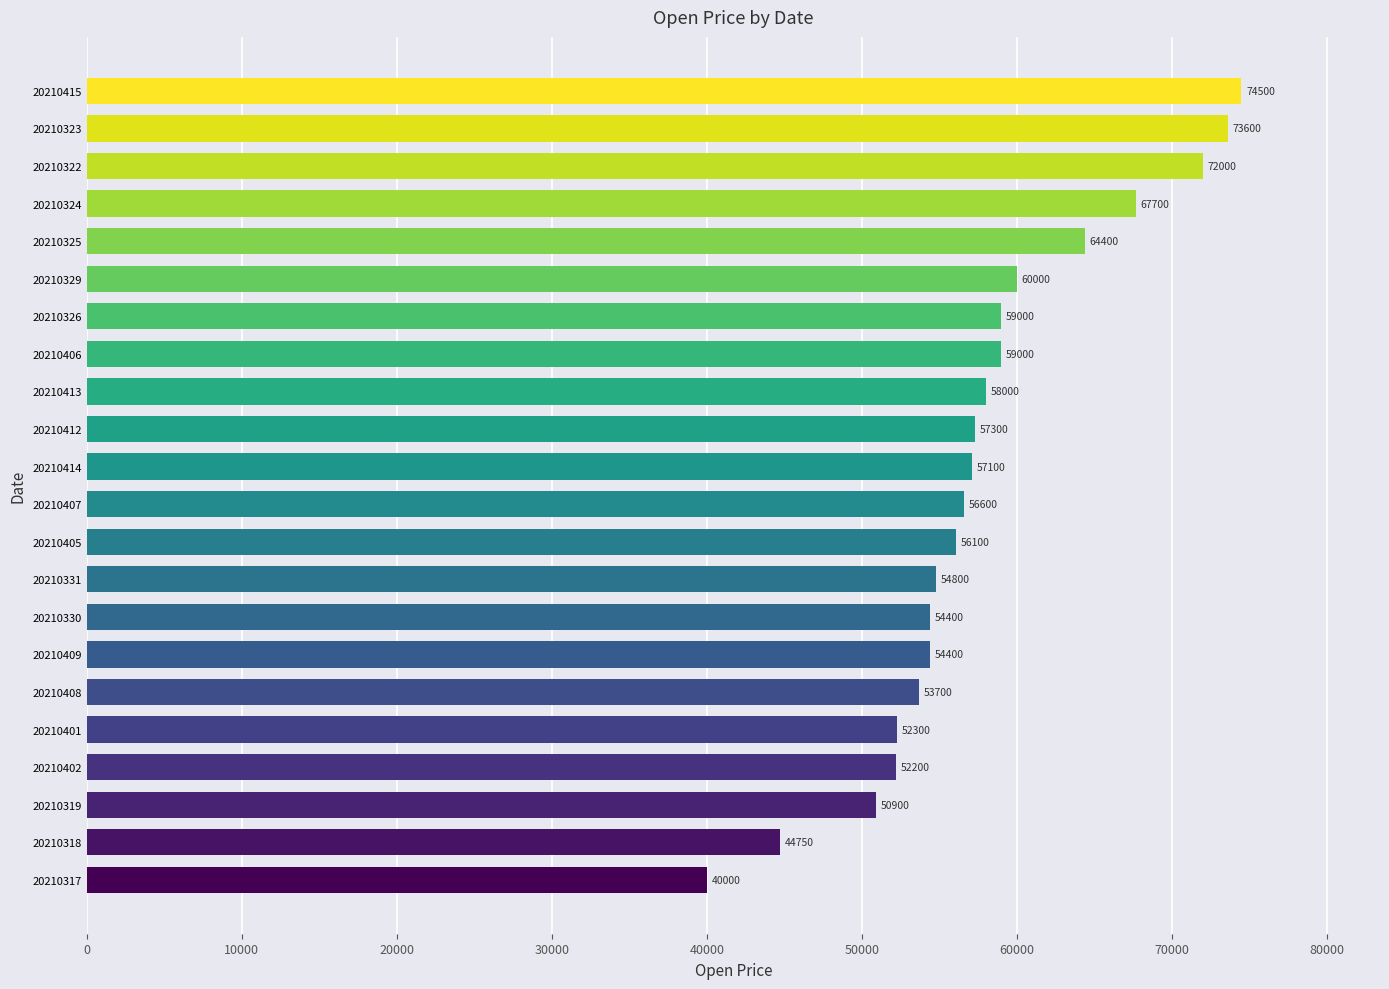

Reading bottom to top, what are all the values shown in this chart?

40000	44750	50900	52200	52300	53700	54400	54400	54800	56100	56600	57100	57300	58000	59000	59000	60000	64400	67700	72000	73600	74500